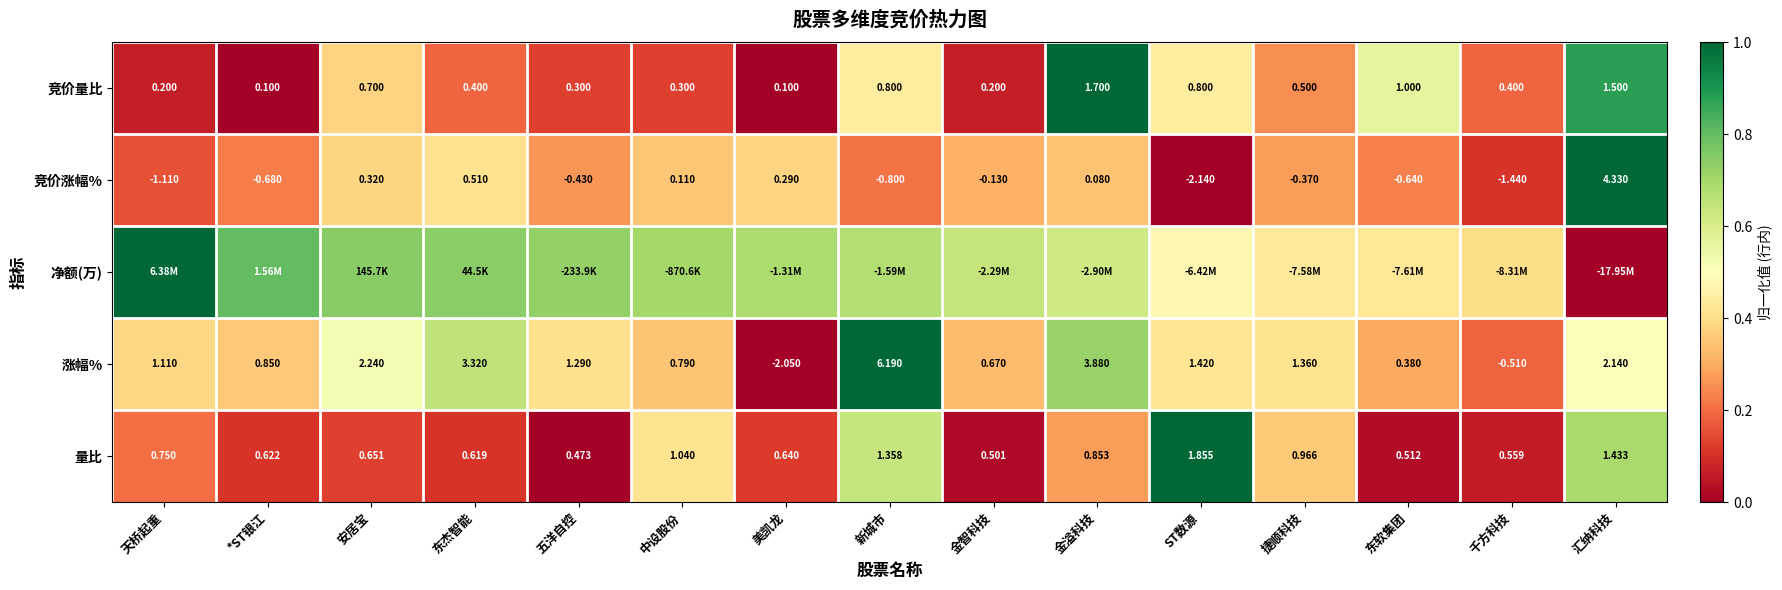

At which label does 竞价涨幅% first exceed 0?

安居宝